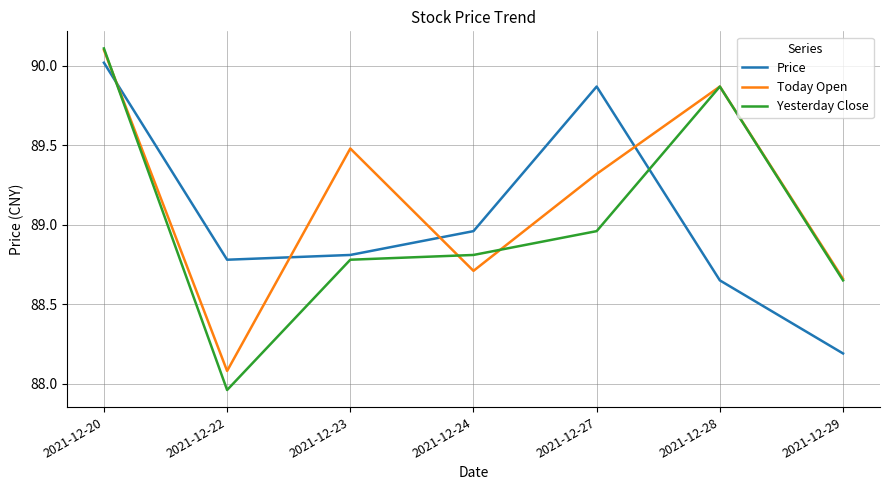

How many lines are shown in the chart?

3